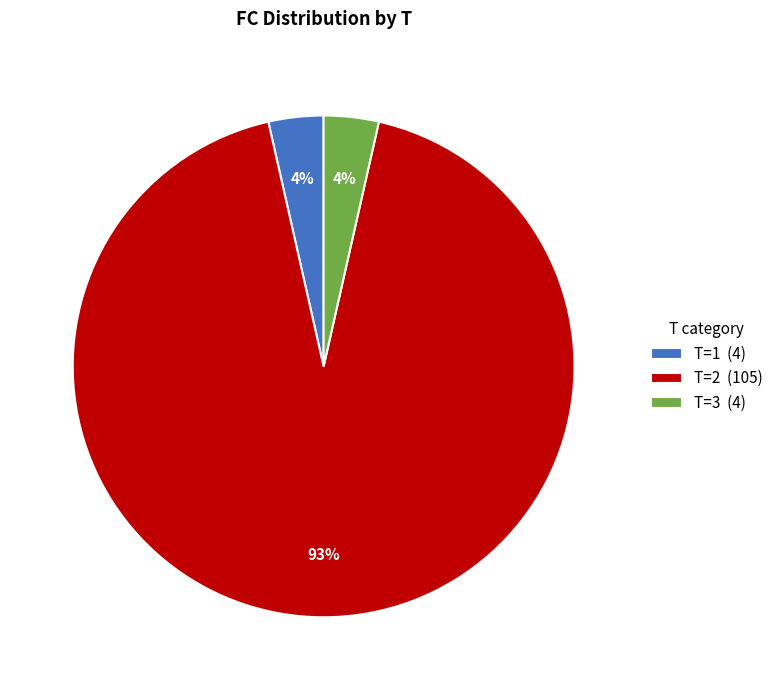

The T=3 (4) slice represents 19% of the pie. True or false?

False